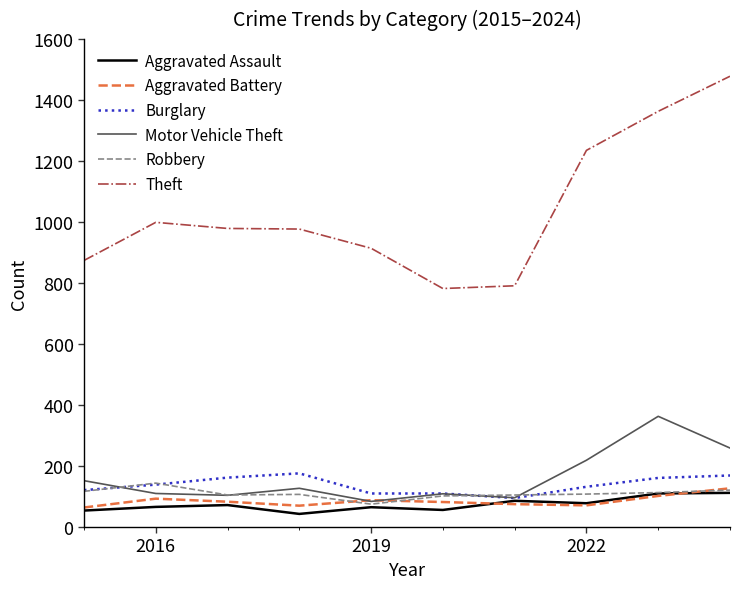

What is the greatest value displayed?

1478